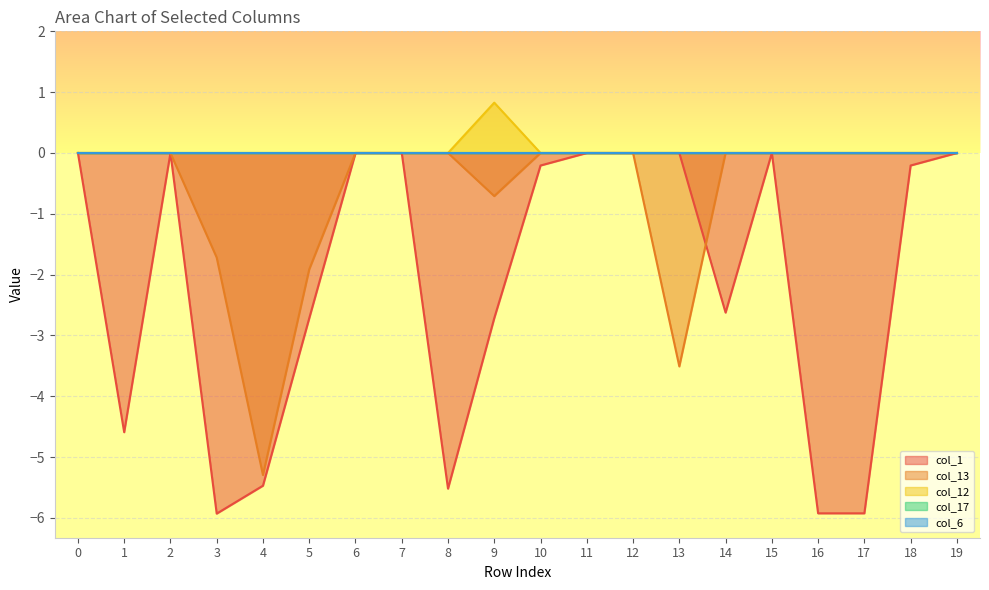

List the labels in order of col_13 value, smallest first.

4, 13, 5, 3, 9, 0, 1, 2, 6, 7, 8, 10, 11, 12, 14, 15, 16, 17, 18, 19